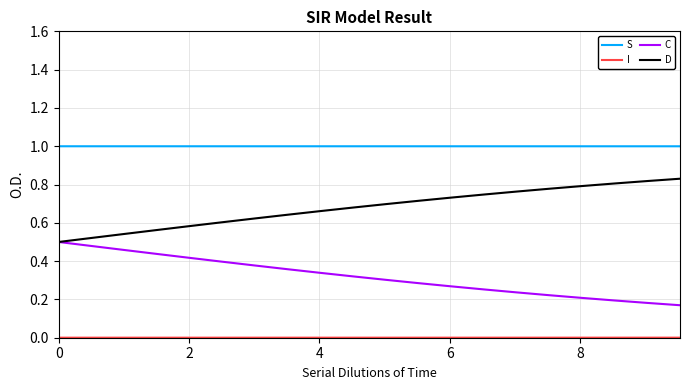

True or false: D and S intersect in this chart.

False